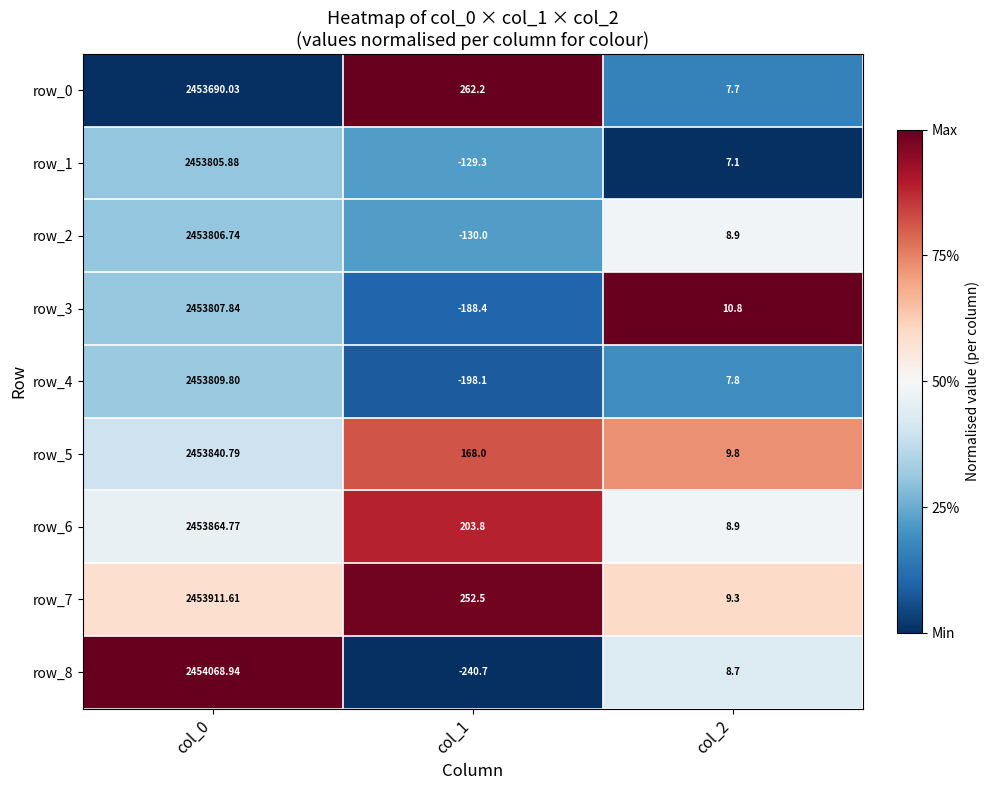

Which category has the lowest value in the row_8 series?

col_1